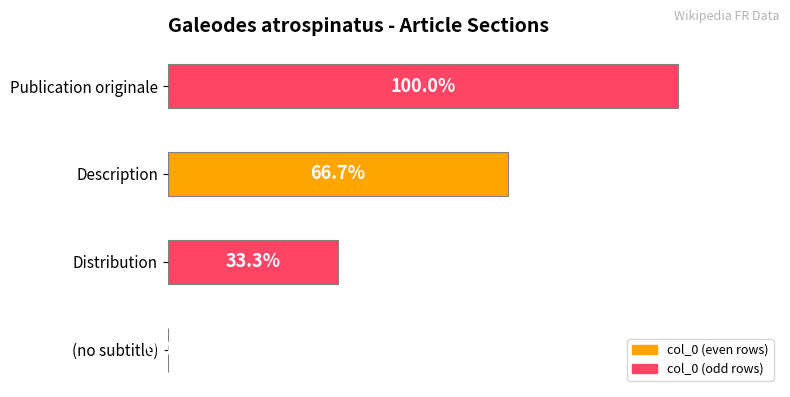

Which has a higher value, Publication originale or Distribution?

Publication originale